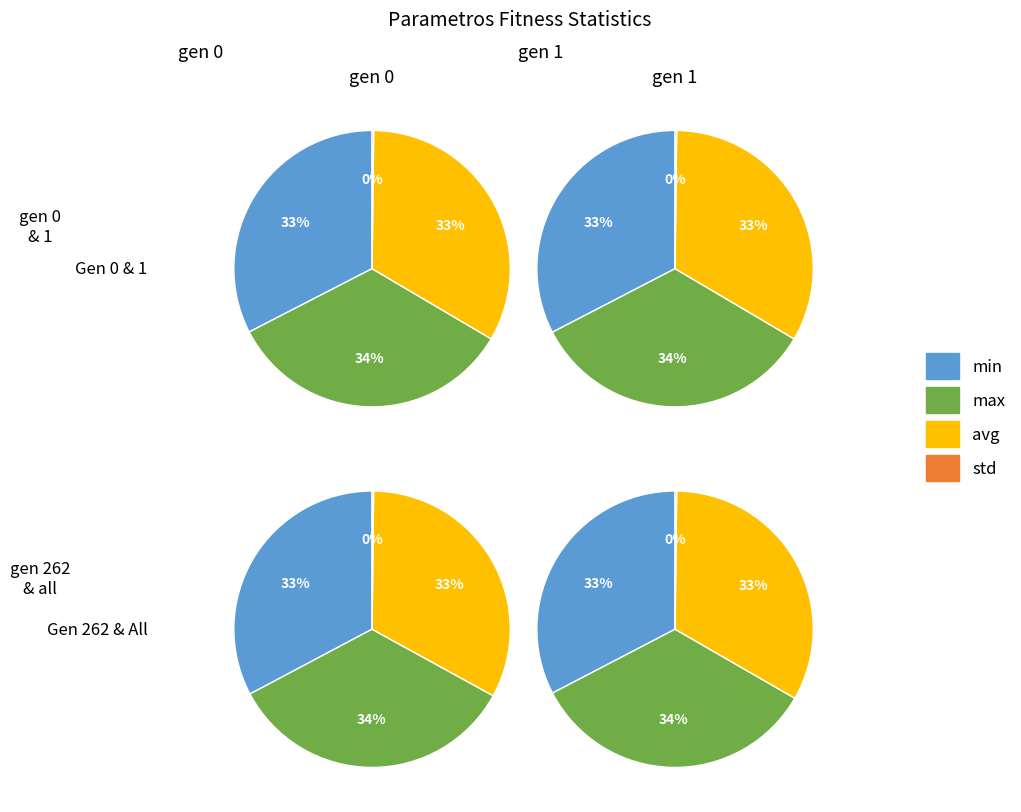

Which has a higher value, gen 0 or gen 1?

gen 0